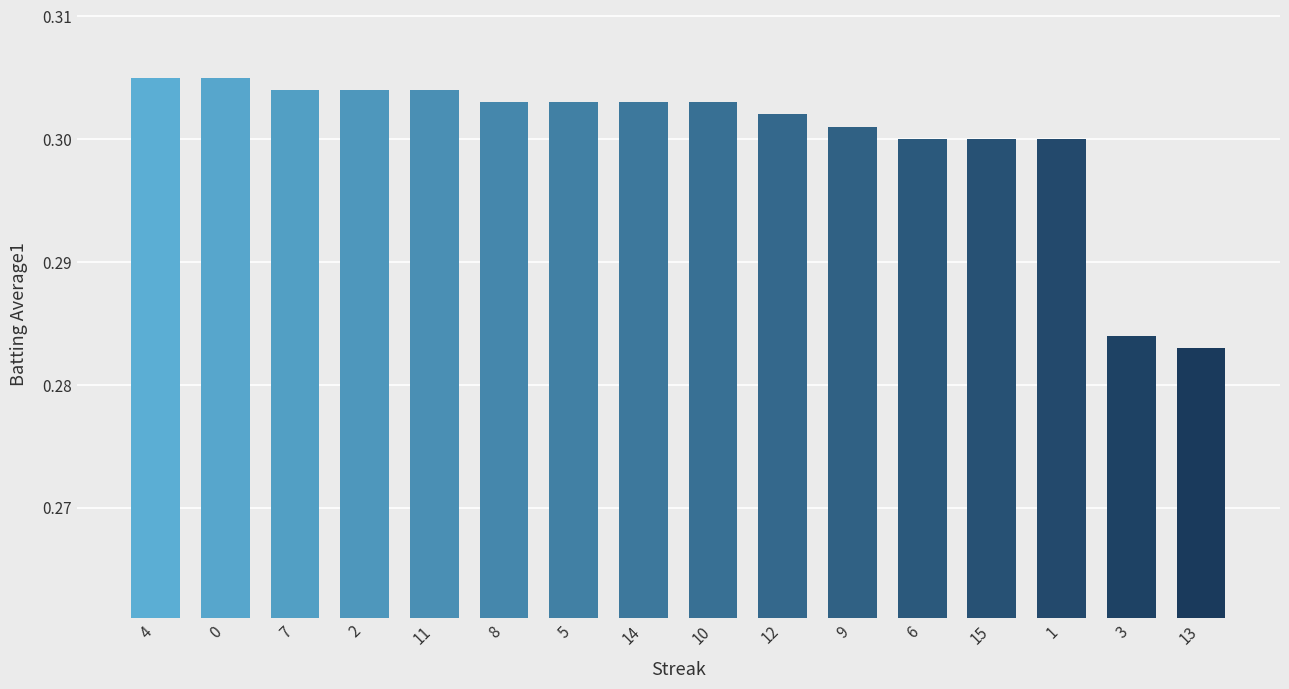

Which category has the lowest value across all series?

13